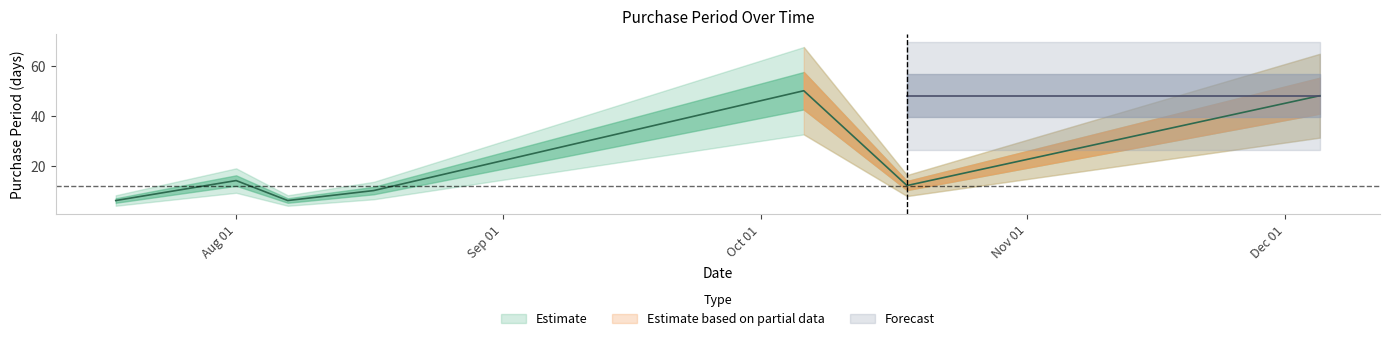

Rank the categories by value from lowest to highest.

2017-07-18, 2017-08-07, 2017-08-17, 2017-10-18, 2017-08-01, 2017-12-05, 2017-10-06